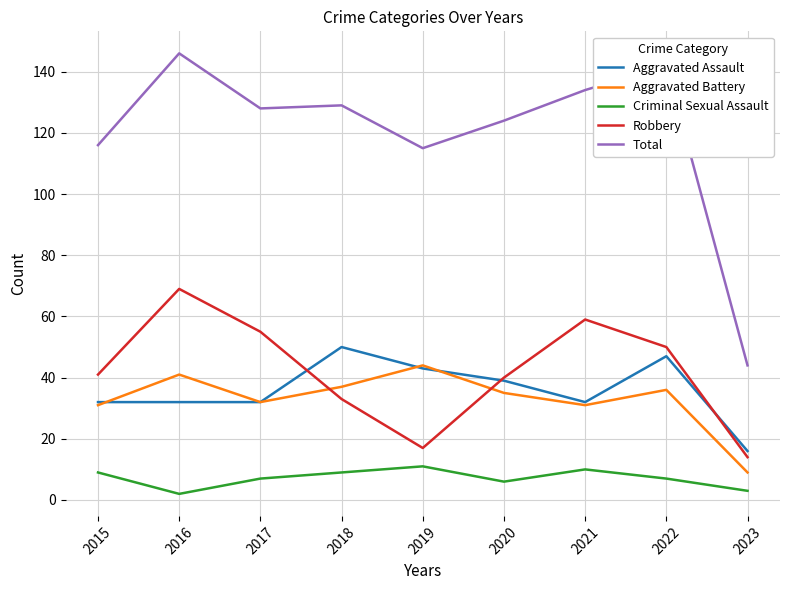

Which series has the largest range (max minus min)?

Total